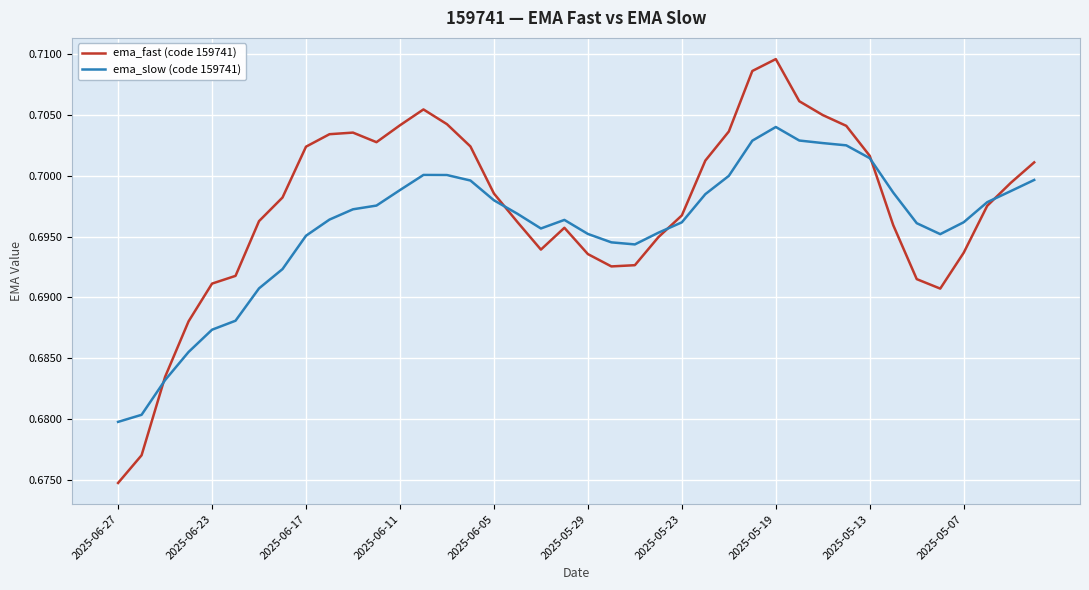

True or false: ema_slow (code 159741) and ema_fast (code 159741) cross at least once.

True